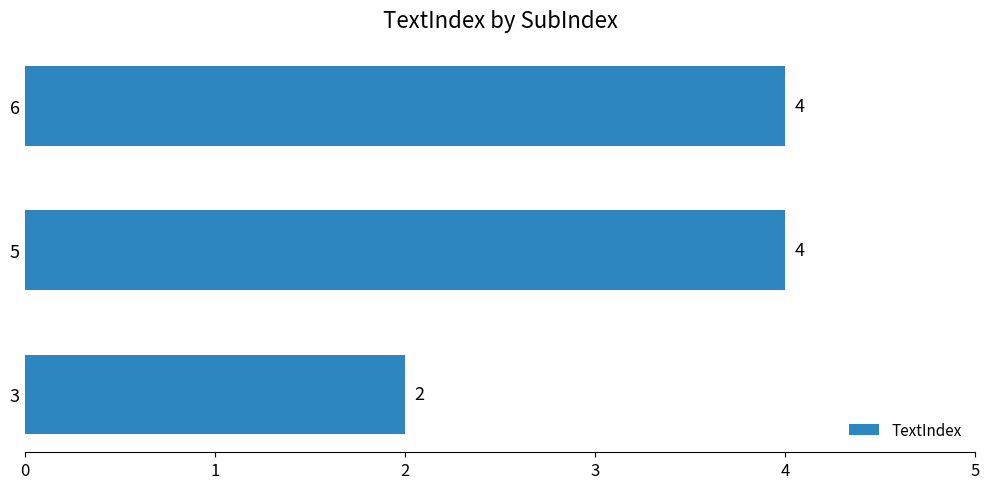

Are the bars grouped side by side (vs. stacked)?

No